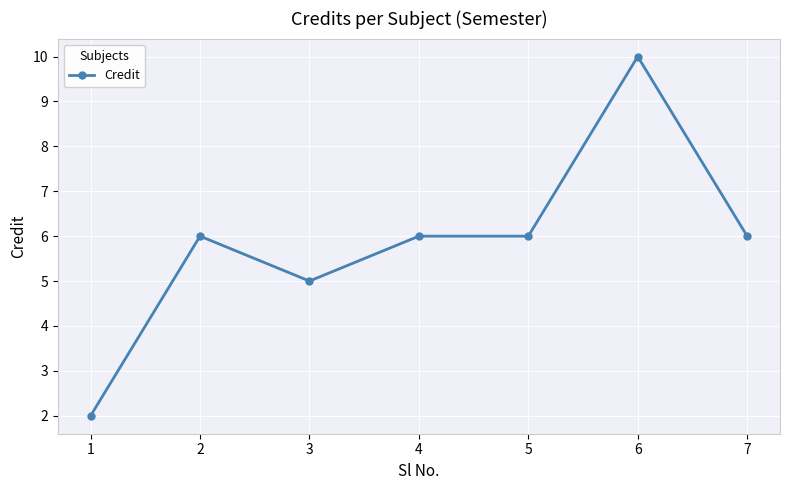

How many categories are shown in the chart?

7